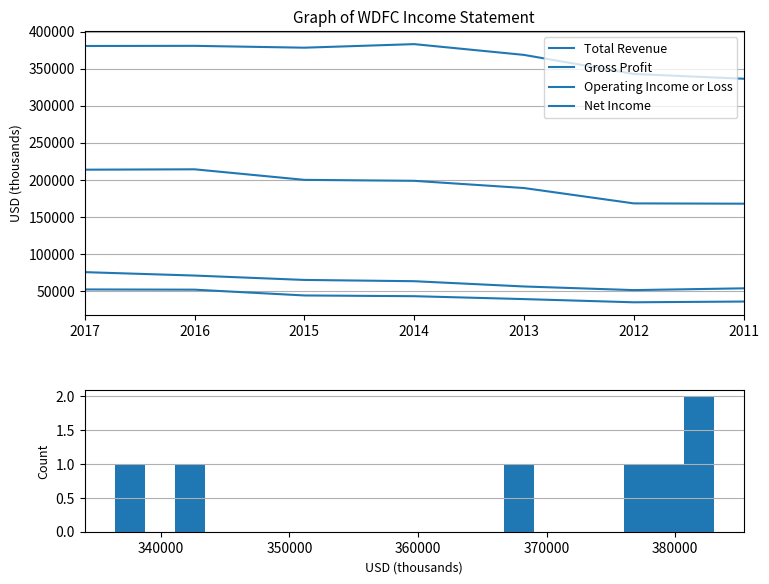

Reading right to left, transcribe all the data shown in this chart.

Total Revenue: 336400	342800	368500	383000	378200	380700	380500
Gross Profit: 168100	168500	189200	198900	200200	214400	213900
Operating Income or Loss: 54100	51700	56600	63700	65400	71300	75900
Net Income: 36300	35300	39600	43500	44500	52300	52600